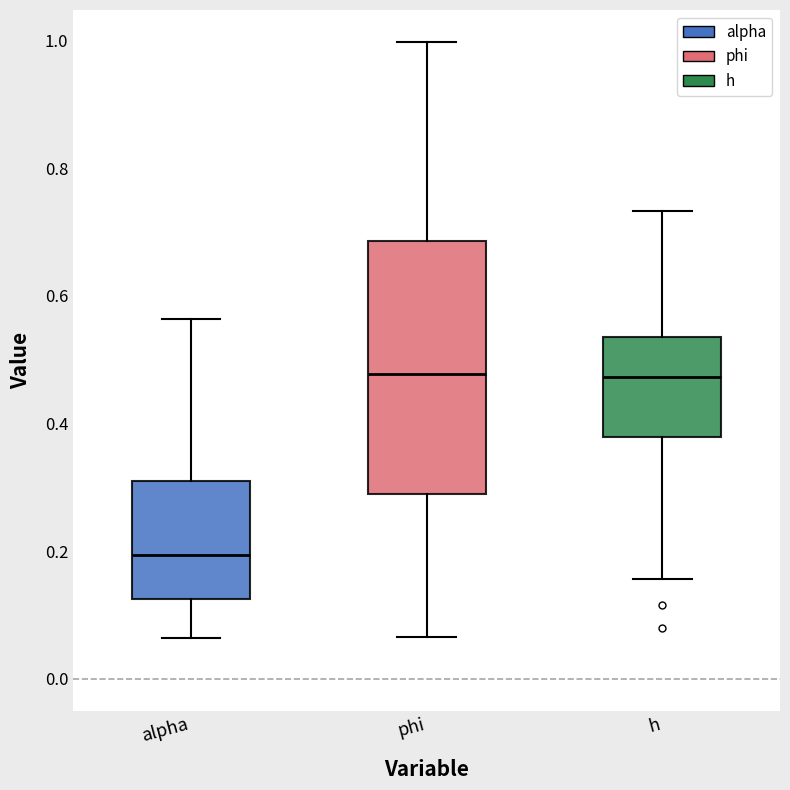

Reading left to right, transcribe this box plot: for each box, give where its median line is, the range the box spans, and where its two whiskers end, as read against the y-axis. The values are not printed on the chart, so give them approximately, as read against the axis.

alpha: median 0.20, box 0.12 to 0.32, whiskers 0.06 to 0.56
phi: median 0.48, box 0.28 to 0.68, whiskers 0.06 to 1.00
h: median 0.48, box 0.38 to 0.54, whiskers 0.16 to 0.74